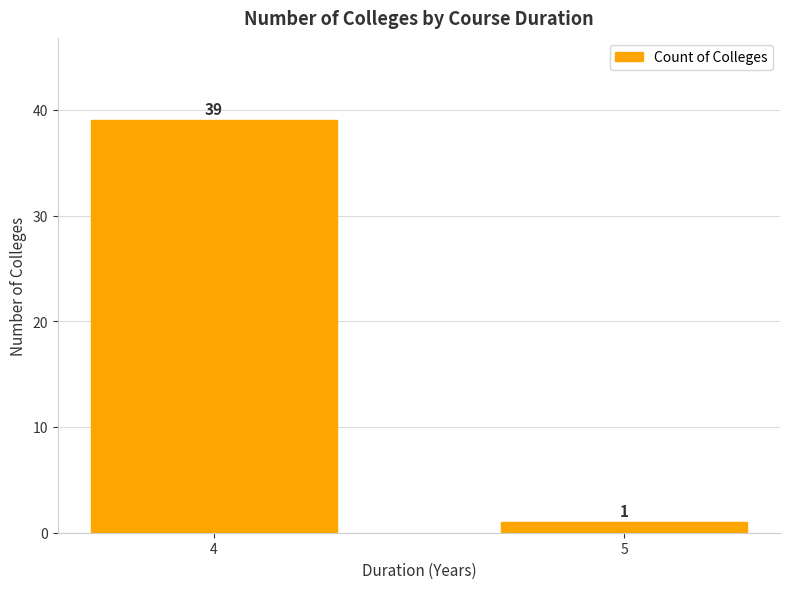

What is the sum of the values at 5 and 4?

40